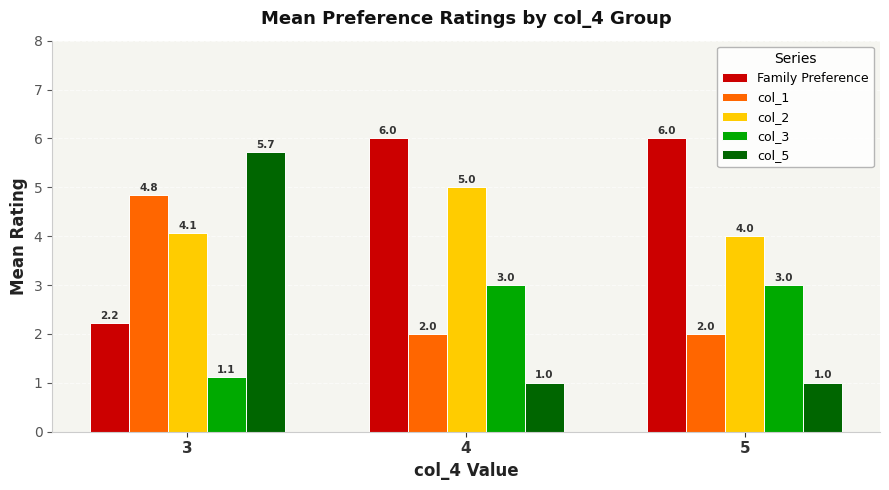

Which series has the widest spread of values?

col_5